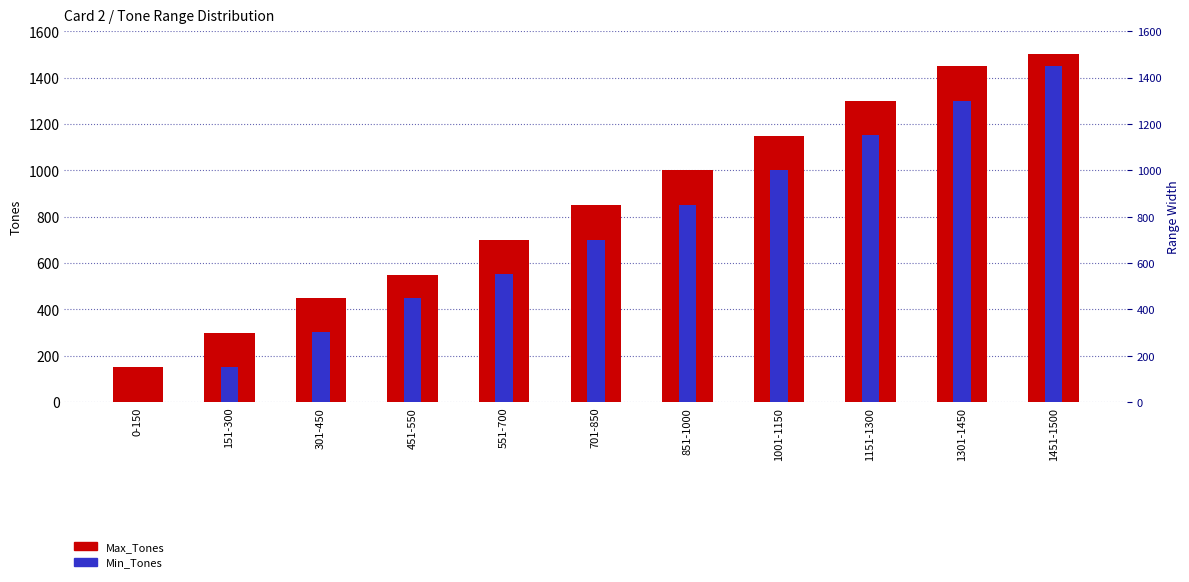

How many data points in Min_Tones are less than 701?

5